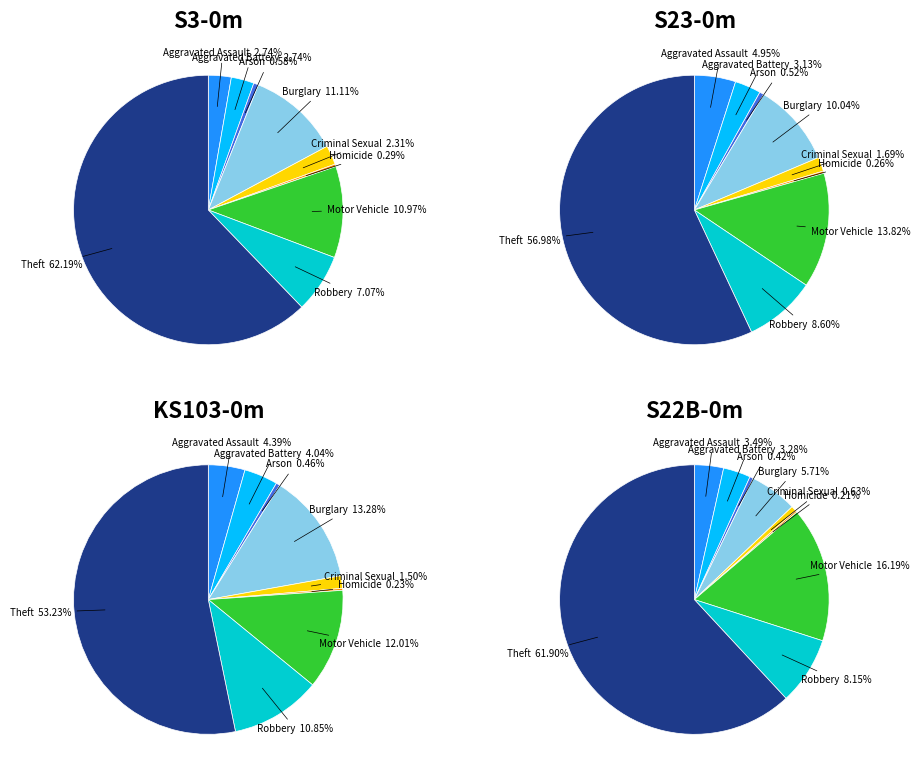

The Homicide slice represents 8% of the pie. True or false?

False